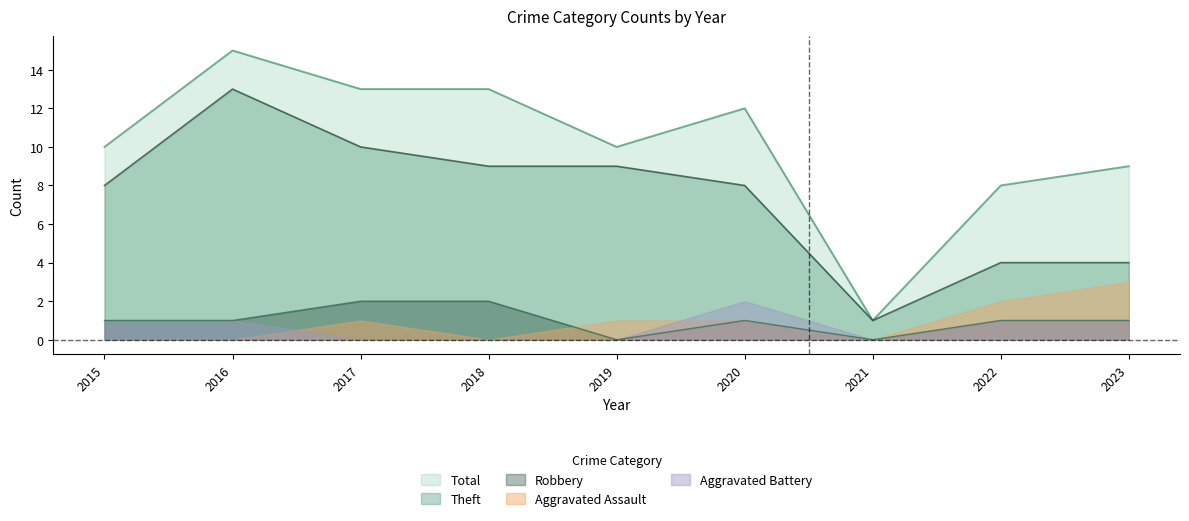

At which label does Theft first exceed 8?

2016